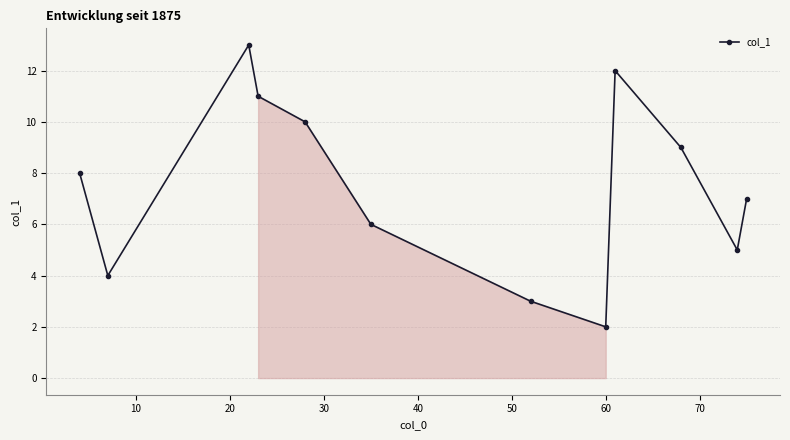

What is the greatest value displayed?

13.0